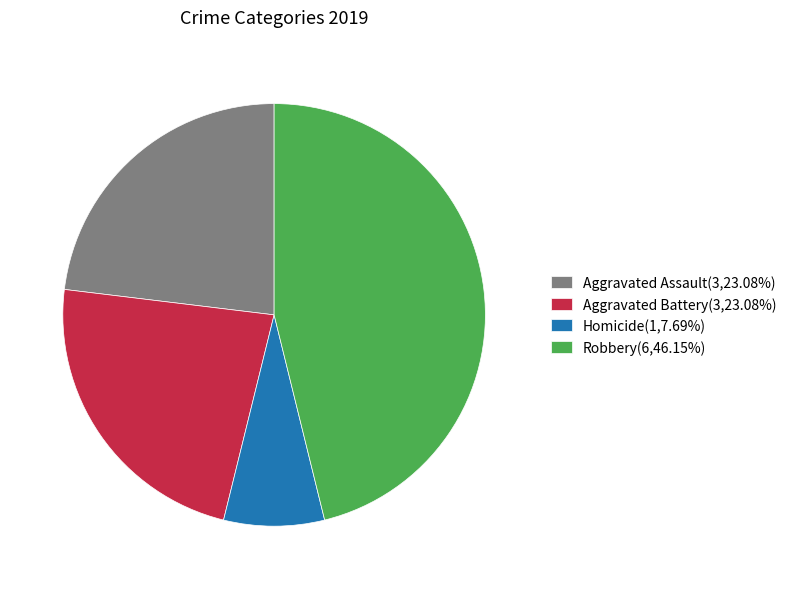

Does Aggravated Assault(3,23.08%) account for over 50% of the chart?

No